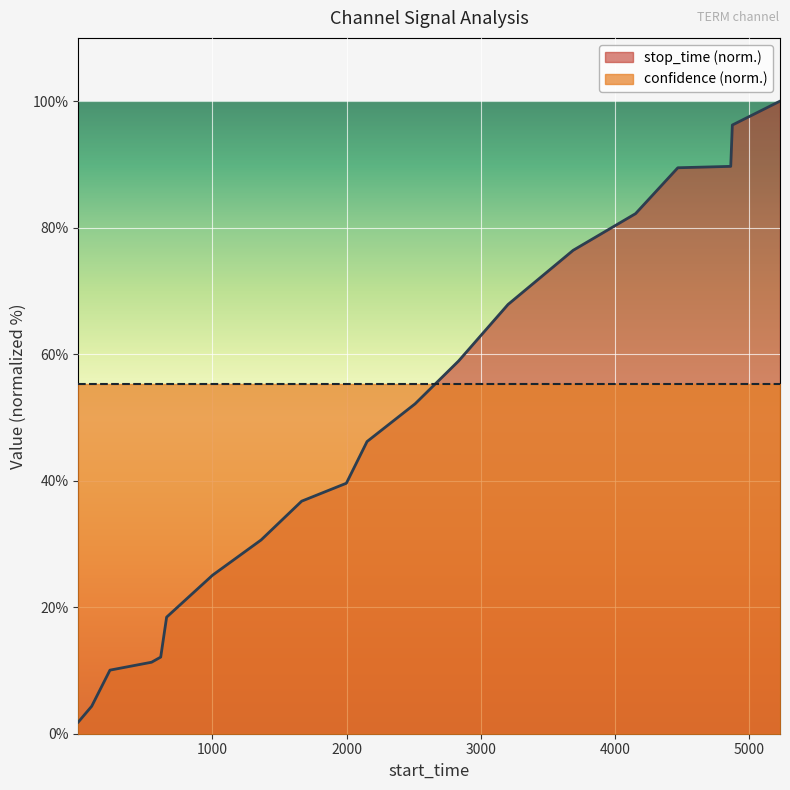

Reading left to right, what are all the values shown in this chart?

1.8	4.3	10.1	11.3	12.1	18.4	25.1	30.6	36.8	39.6	46.2	52.2	58.9	67.9	76.4	82.2	89.5	89.7	96.2	100.0